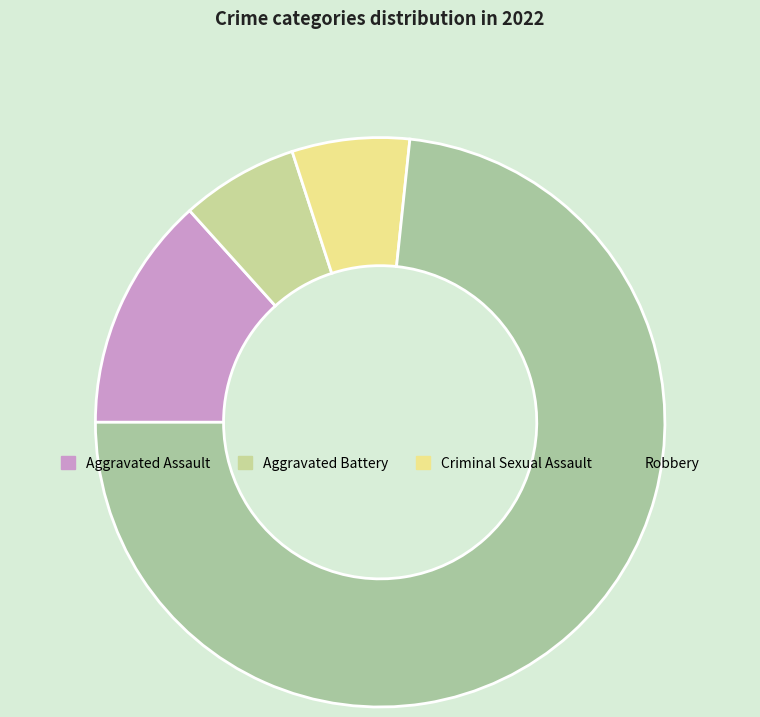

Count the number of slices in the pie.

4